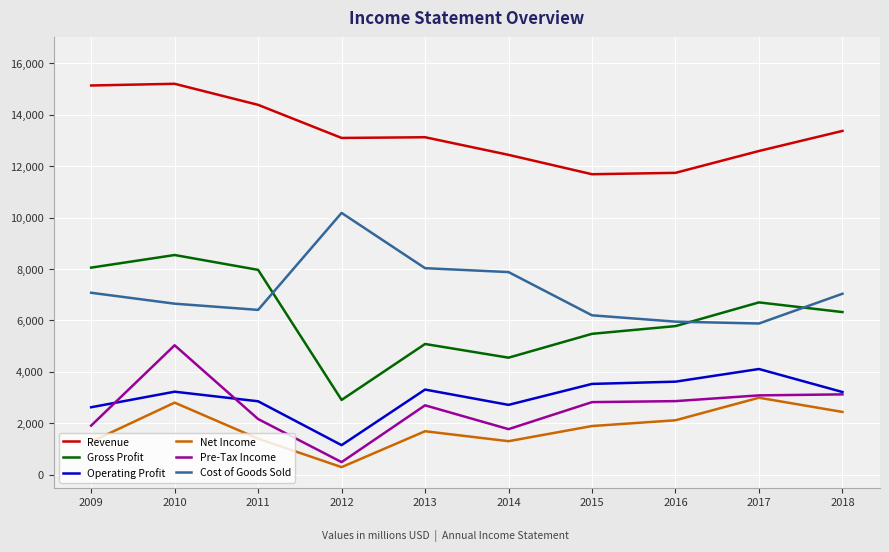

How many series are shown in this chart?

6